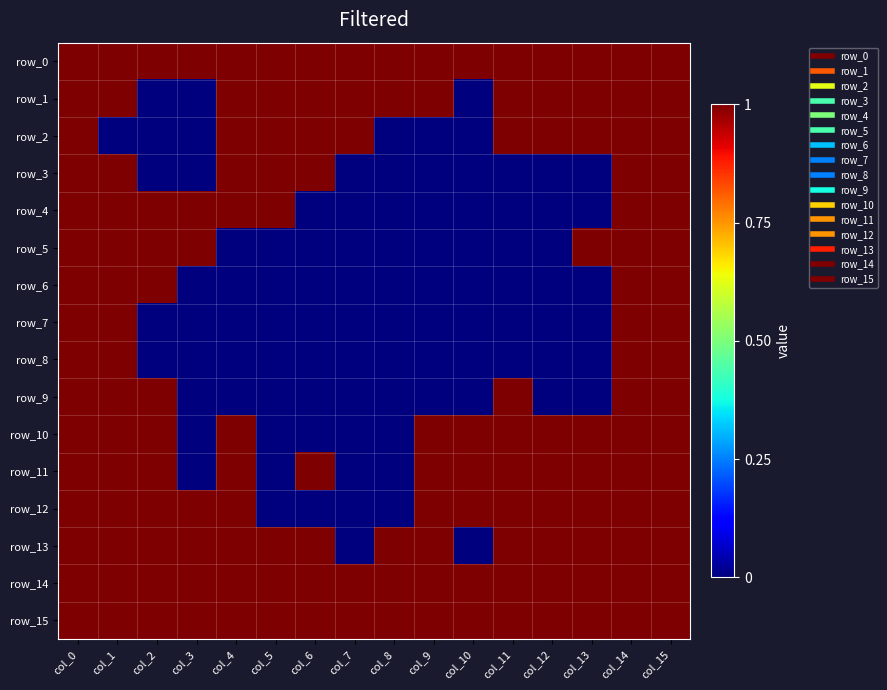

Is the value of row_8 at col_1 greater than the value of row_4 at col_4?

No